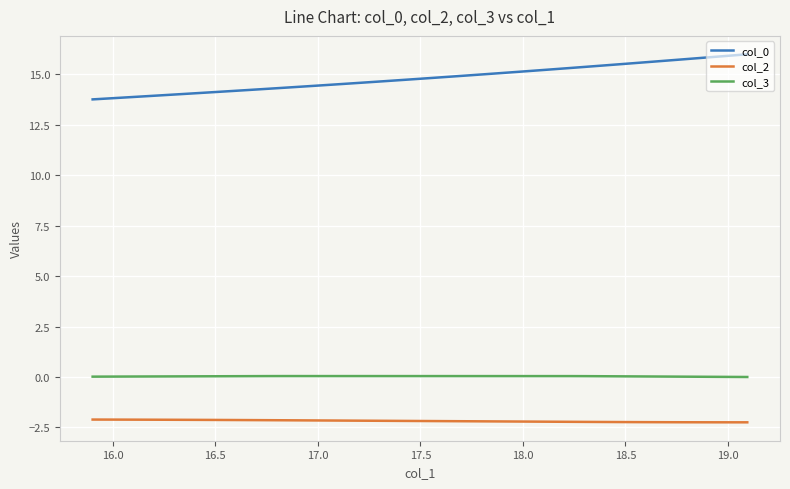

True or false: col_3 and col_2 cross at least once.

False